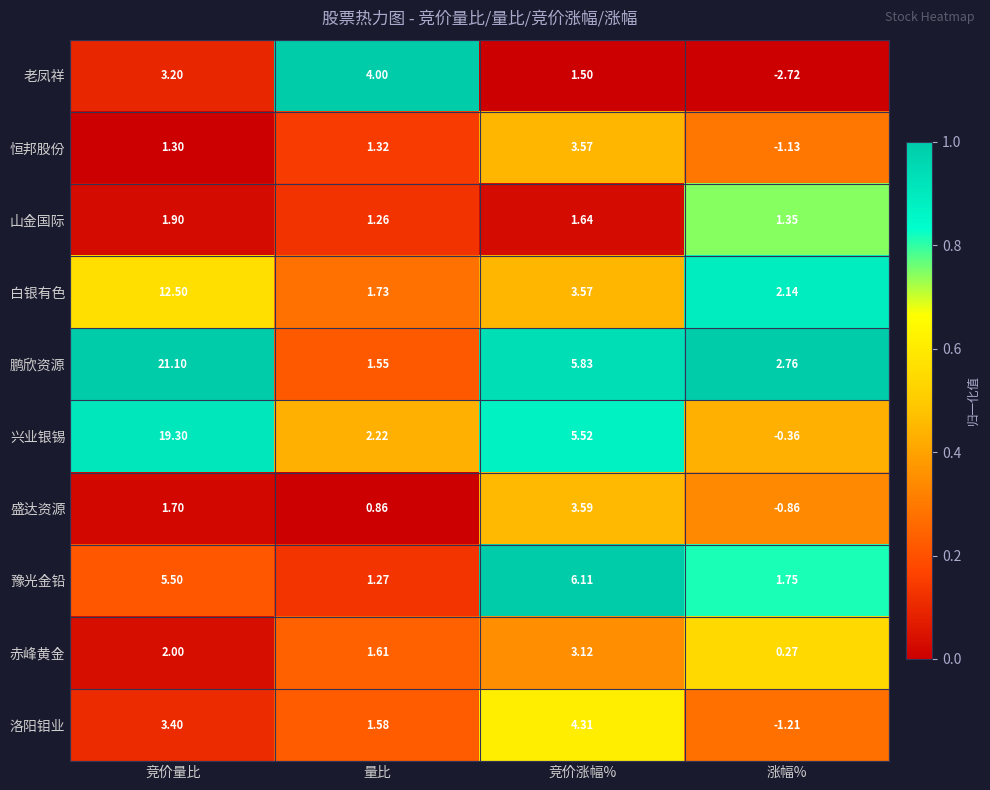

Rank the categories by 鹏欣资源 value from highest to lowest.

竞价量比, 竞价涨幅%, 涨幅%, 量比